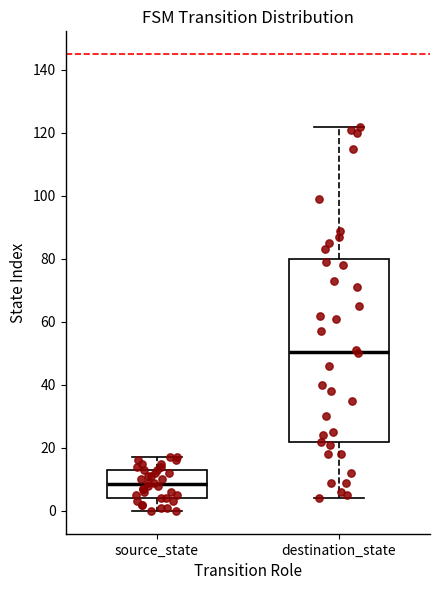

Reading left to right, read every box against the y-axis: the position of its median line, the range the box covers, and the ends of its whiskers. The values are not printed on the chart, so give them approximately, as read against the axis.

source_state: median 8, box 4 to 14, whiskers 0 to 18
destination_state: median 50, box 22 to 80, whiskers 4 to 122